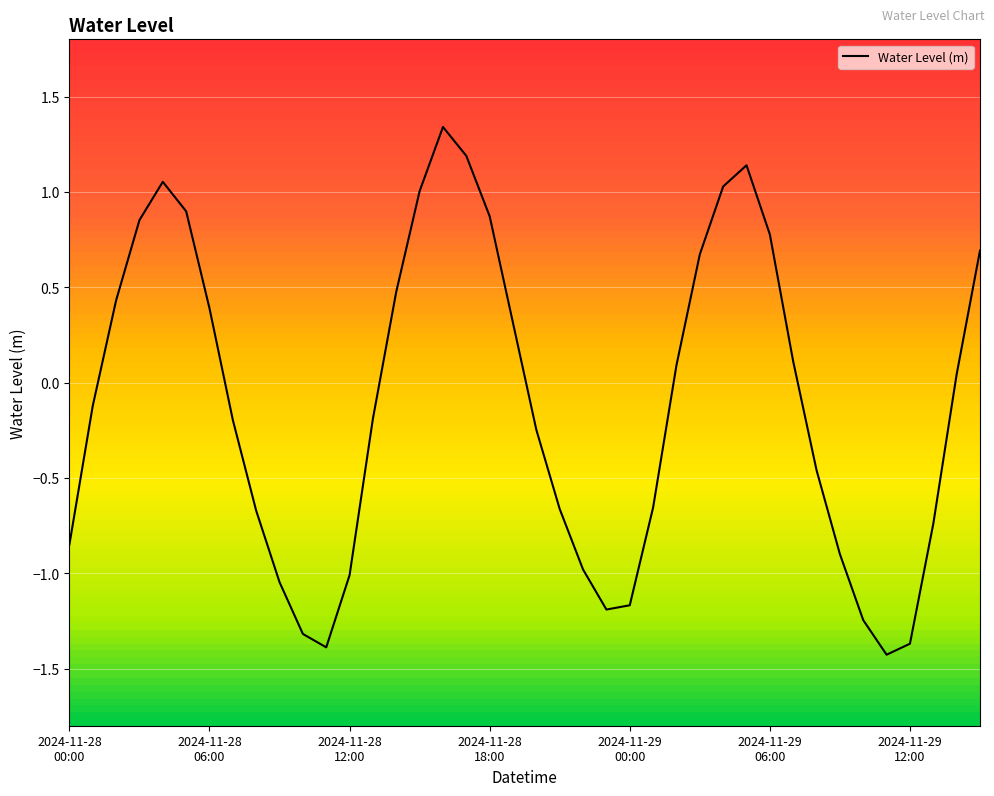

What is the minimum value shown in the chart?

-1.4